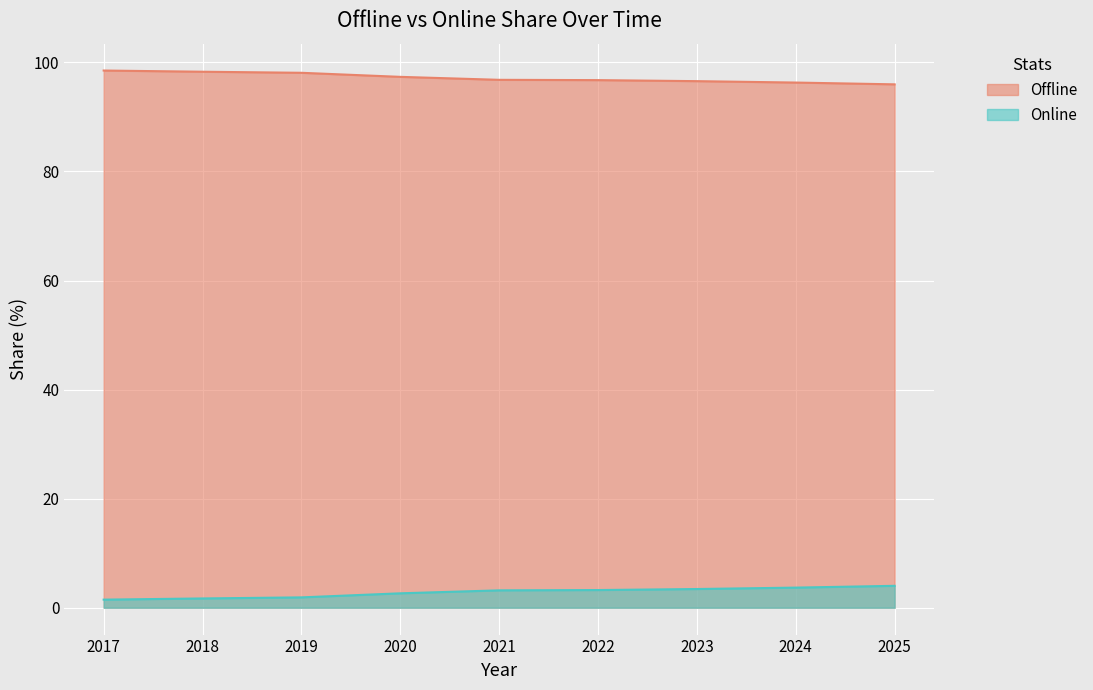

The Offline series shows 145.0 at 2022. True or false?

False